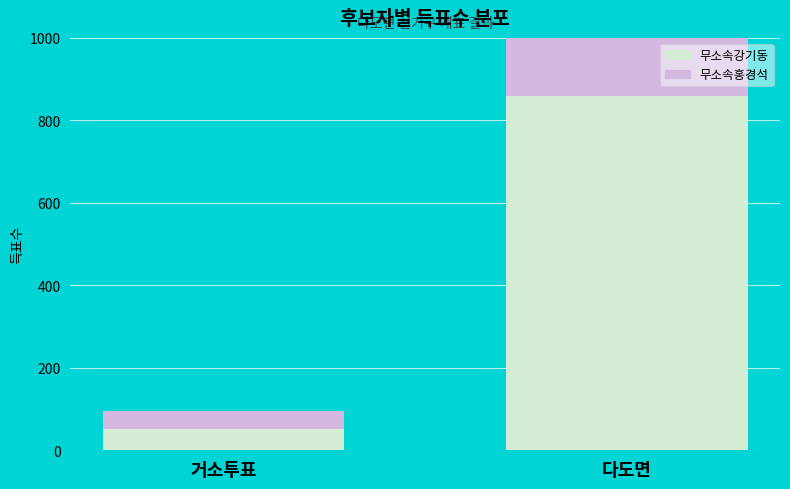

What is the average value of the 무소속홍경석 series?

424